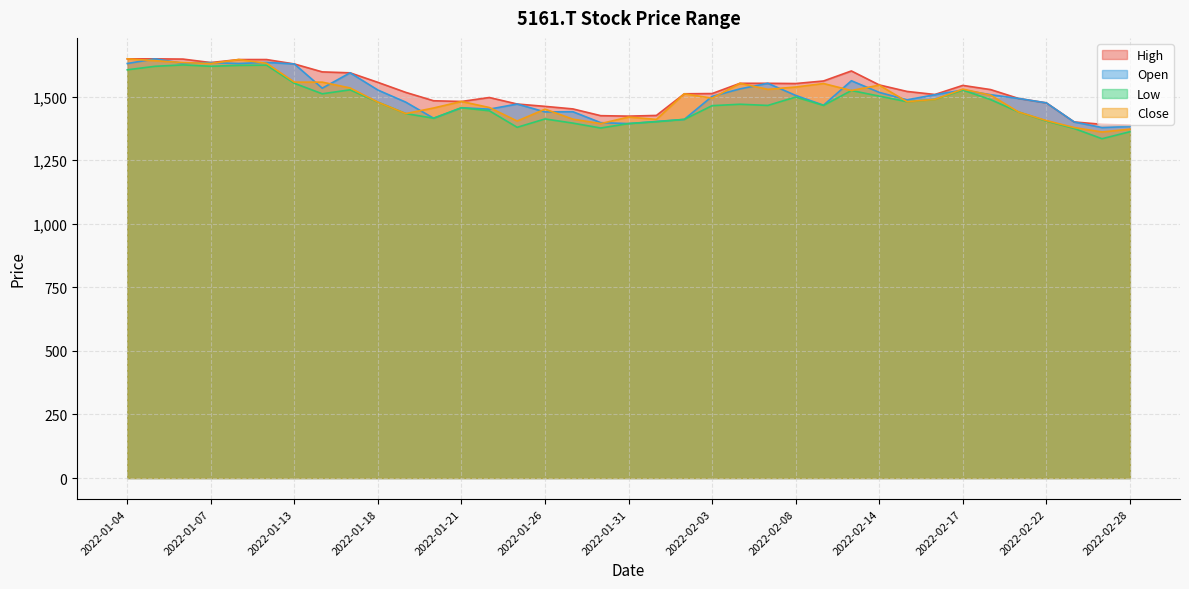

At which label is High closest to 1517?

2022-01-19